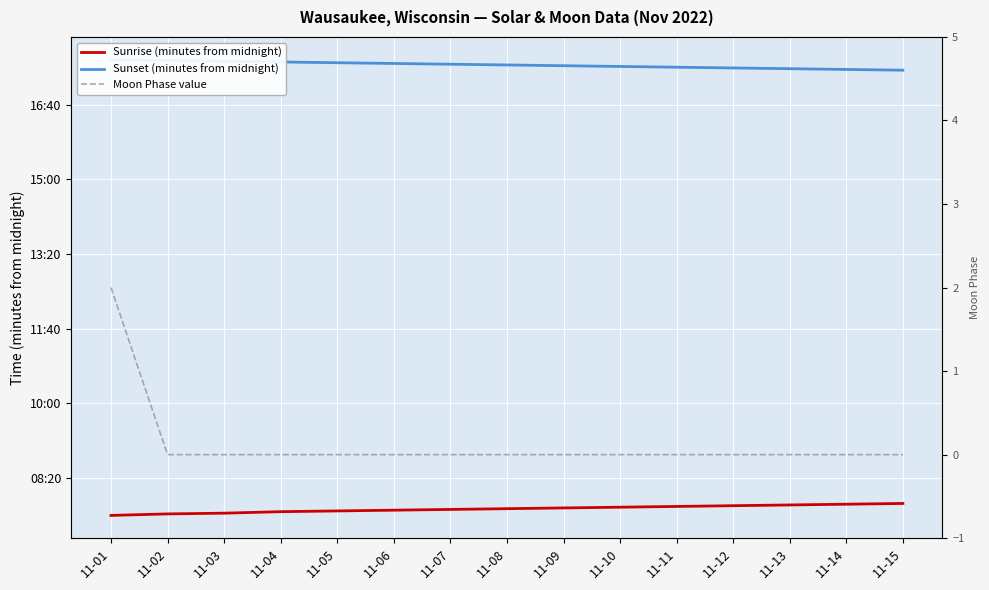

What is the value of the Sunrise (minutes from midnight) point at the 2nd from the left?

452